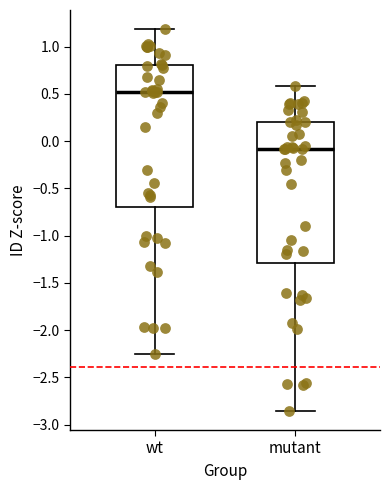

Where is the lower edge of the box for mutant on the y-axis? The values are not printed on the chart, so give them approximately, as read against the axis.

-1.30